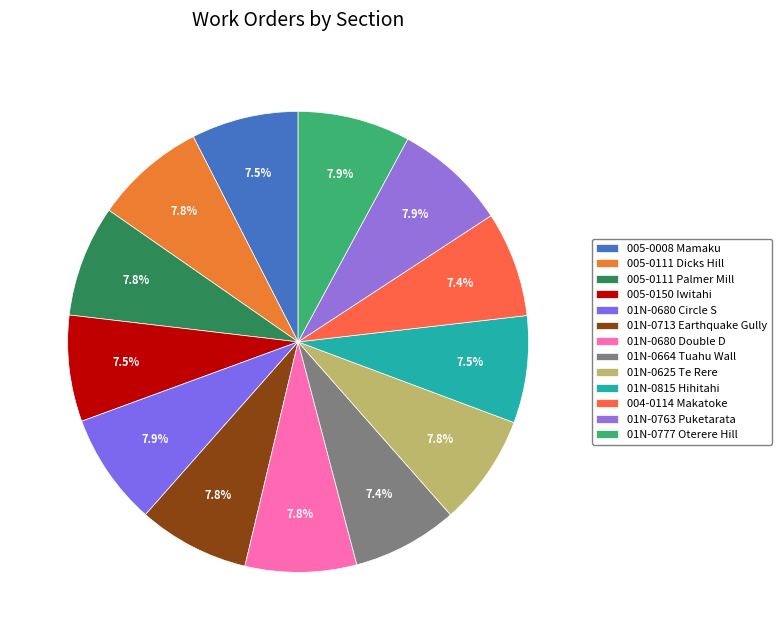

How many slices are in this pie chart?

13